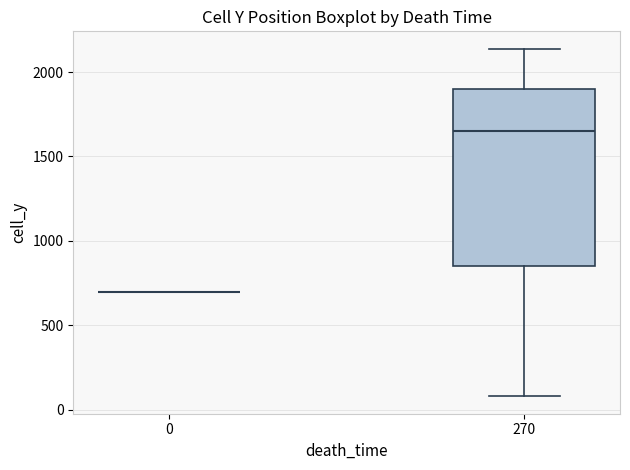

Reading left to right, transcribe this box plot: for each box, give where its median line is, the range the box spans, and where its two whiskers end, as read against the y-axis. The values are not printed on the chart, so give them approximately, as read against the axis.

0: box collapsed to a line at 700, whiskers 700 to 700
270: median 1650, box 850 to 1900, whiskers 100 to 2150